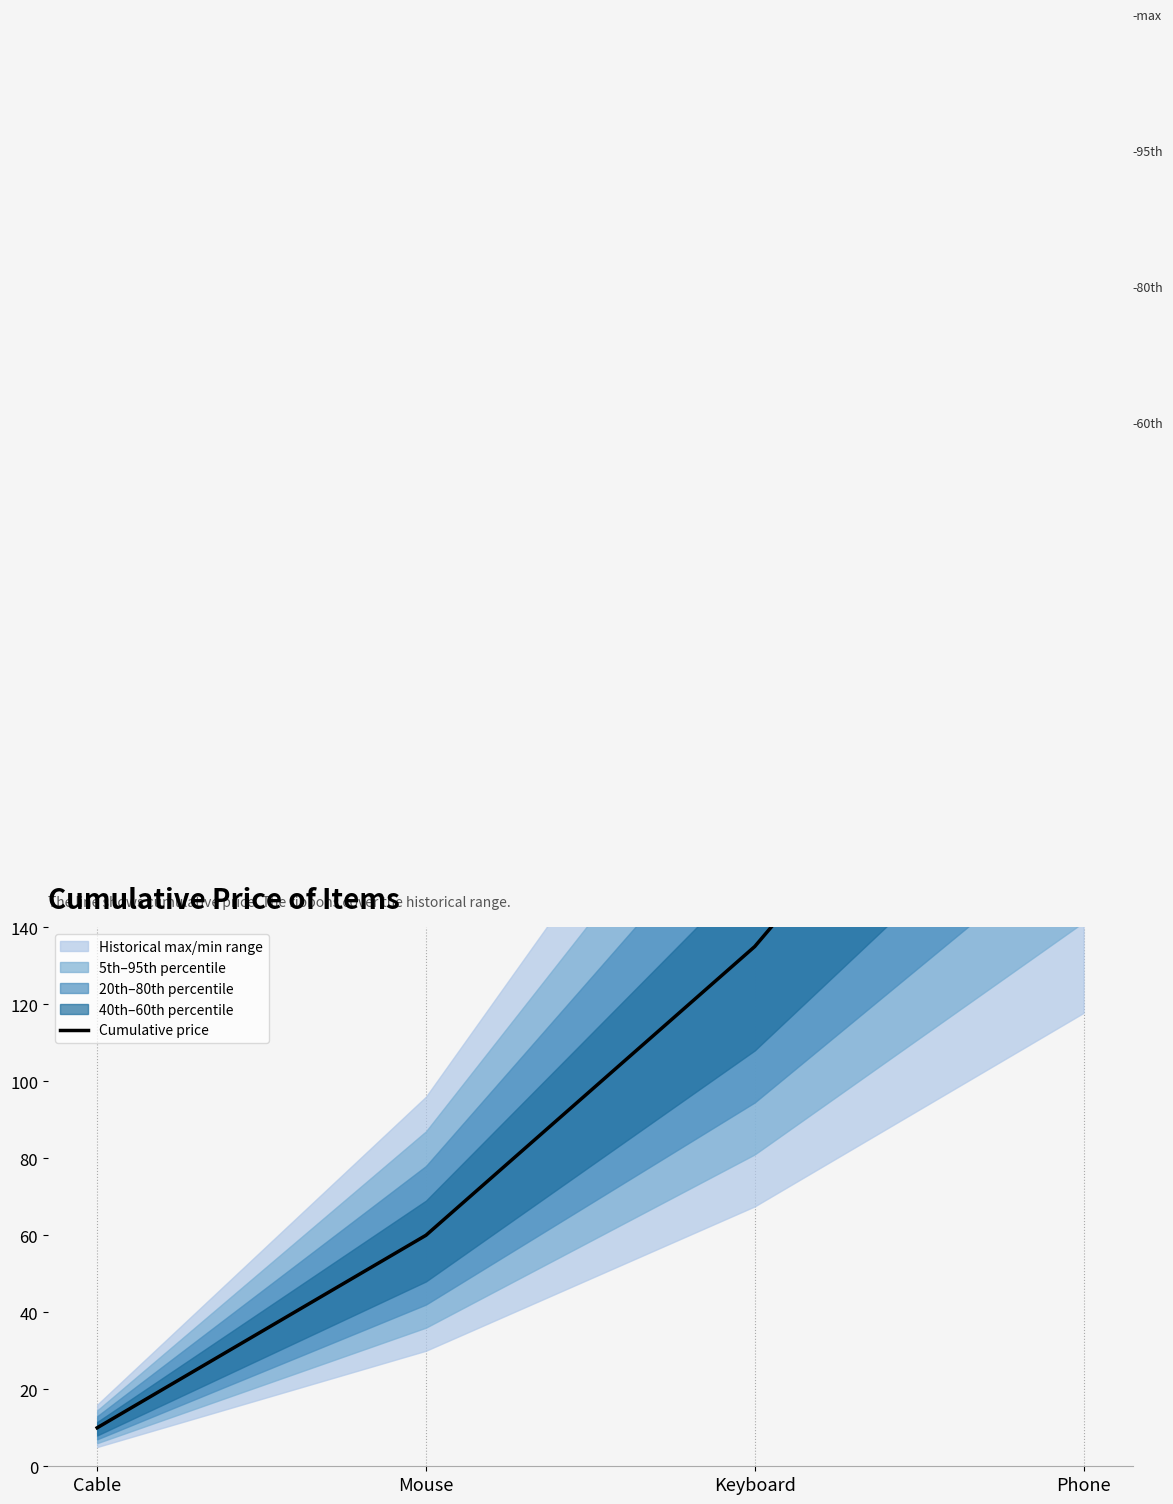

What is the average value?

110.1